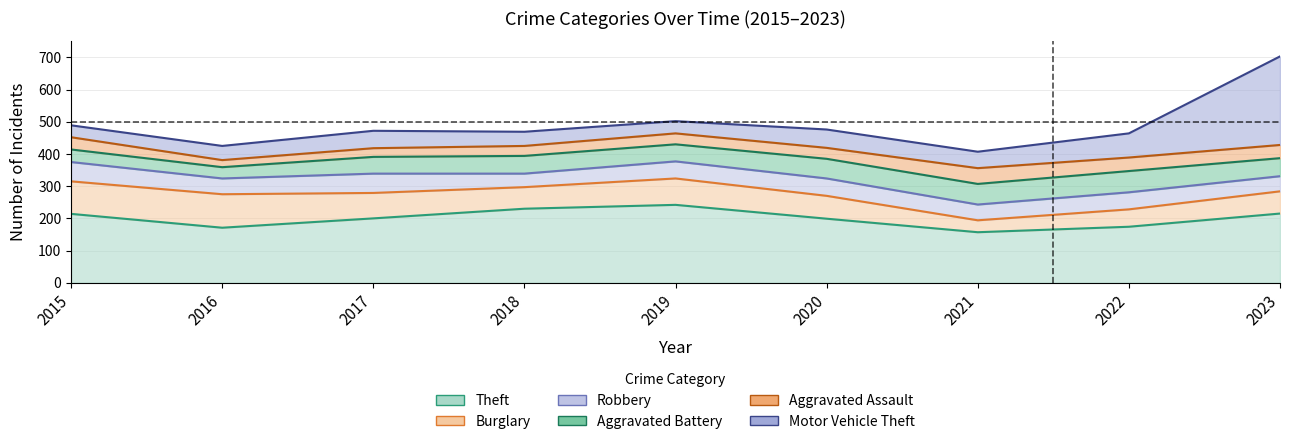

What is the greatest value displayed?

703